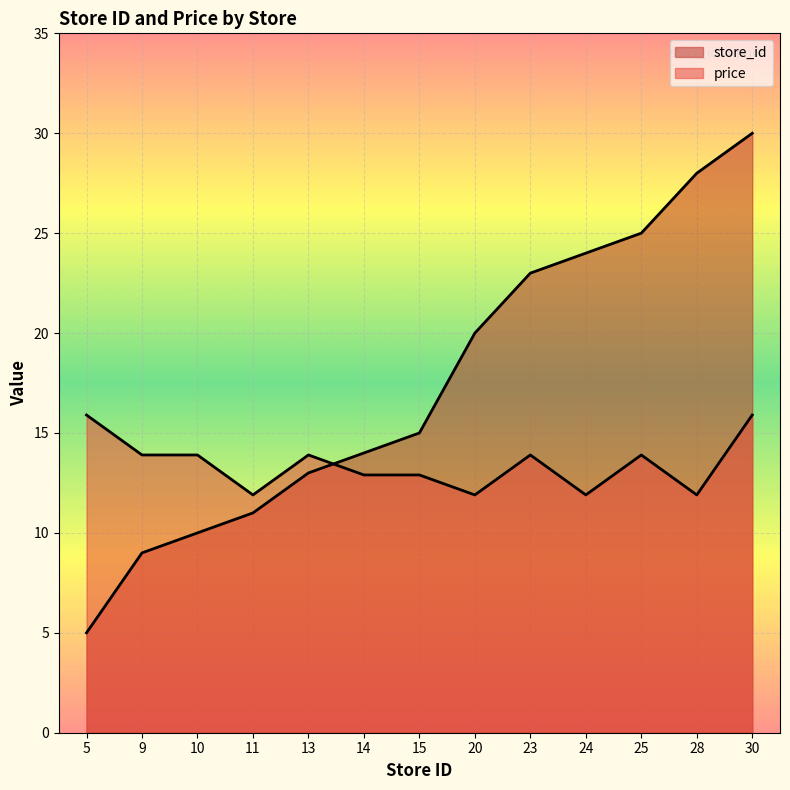

Reading left to right, what are all the values shown in this chart?

store_id: 5=5.0	9=9.0	10=10.0	11=11.0	13=13.0	14=14.0	15=15.0	20=20.0	23=23.0	24=24.0	25=25.0	28=28.0	30=30.0
price: 5=15.9	9=13.9	10=13.9	11=11.9	13=13.9	14=12.9	15=12.9	20=11.9	23=13.9	24=11.9	25=13.9	28=11.9	30=15.9